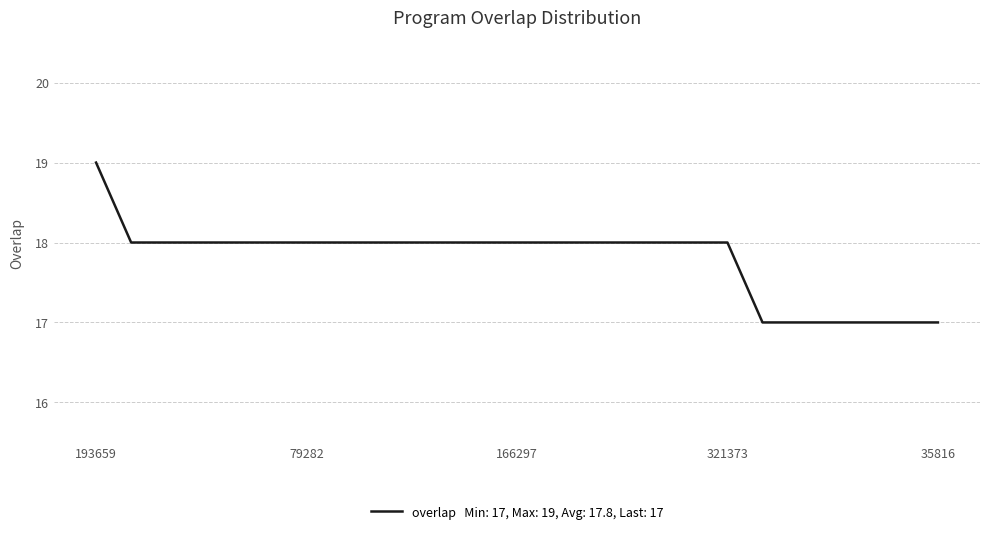

What is the minimum value shown in the chart?

17